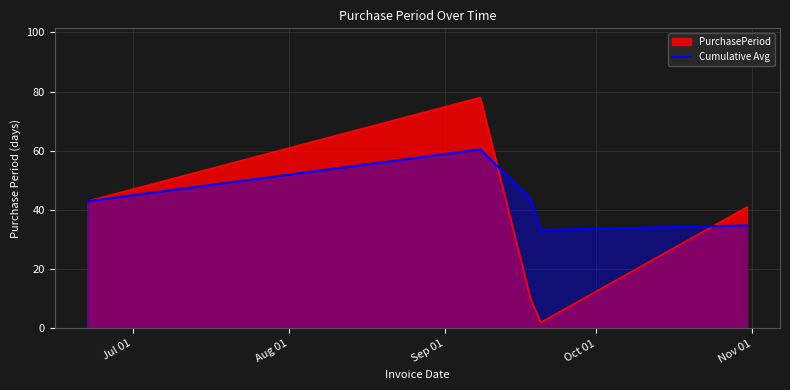

What is the maximum value shown in the chart?

78.0